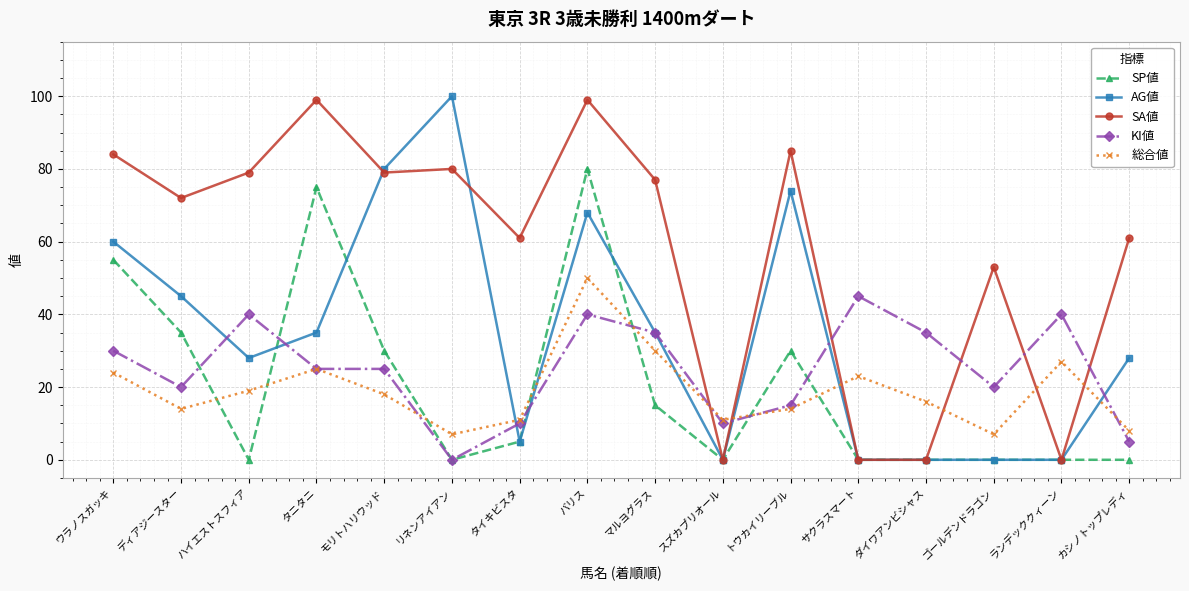

Which series ends up on top after the final intersection of SP値 and 総合値?

総合値